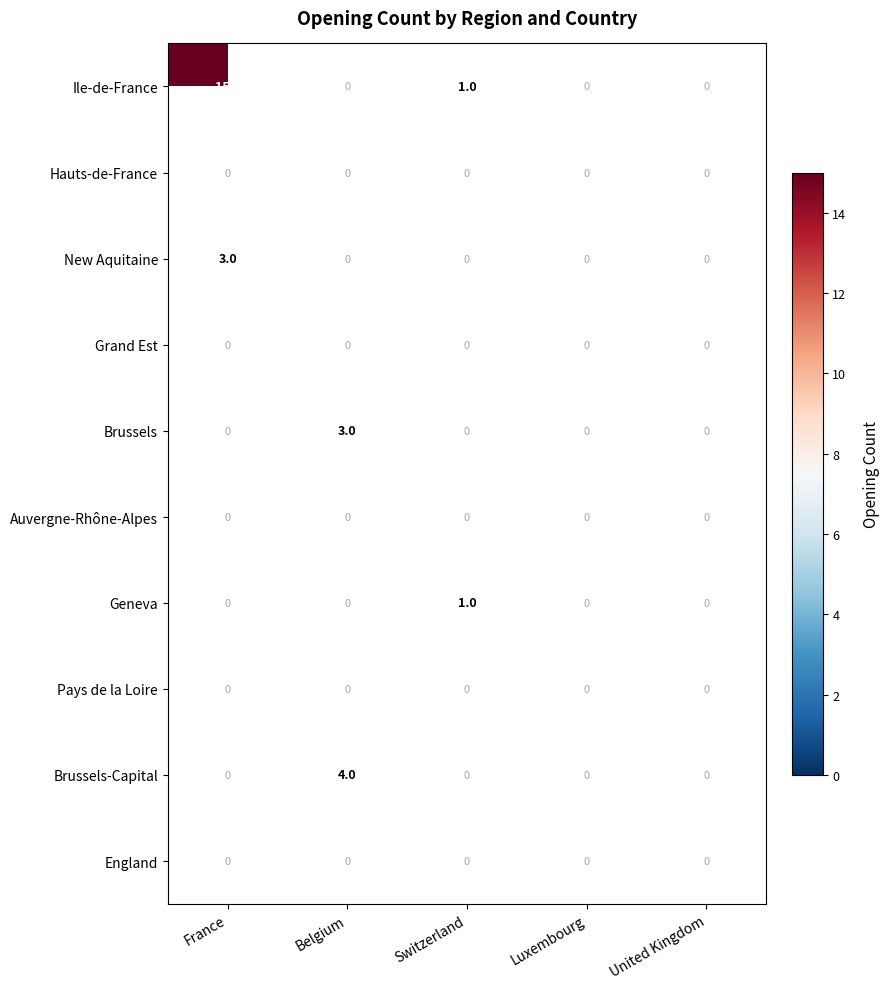

Which has a higher value, Luxembourg or Switzerland?

Switzerland